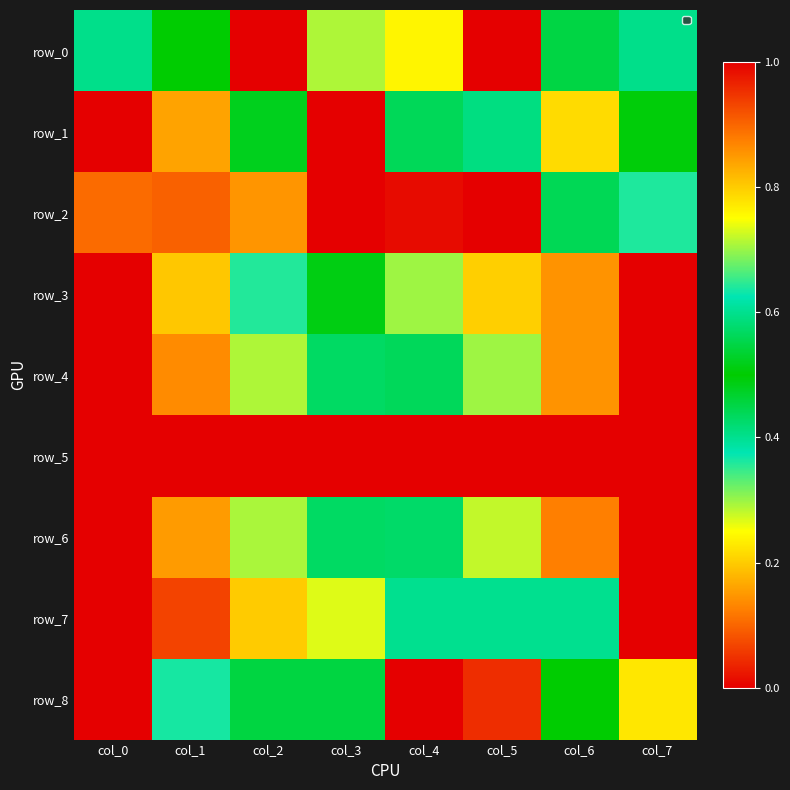

What is the difference between the second highest and minimum values in the row_6 series?

0.9